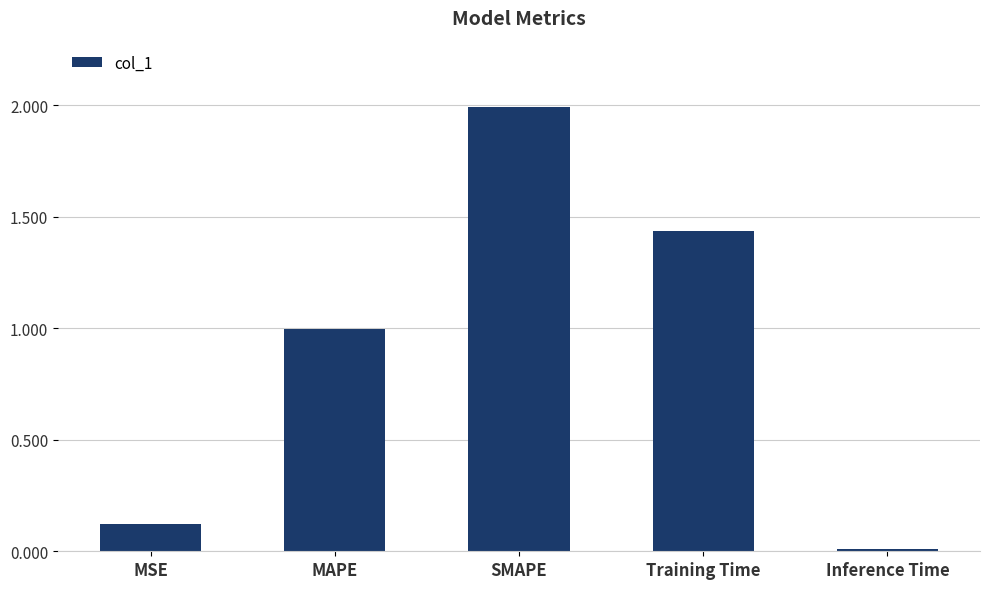

Approximately how many times larger is the value at Training Time compared to SMAPE?

0.7